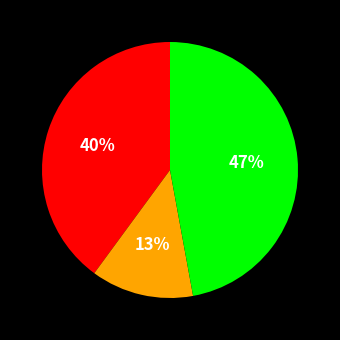

To the nearest percent, what is the average slice percentage?

33%